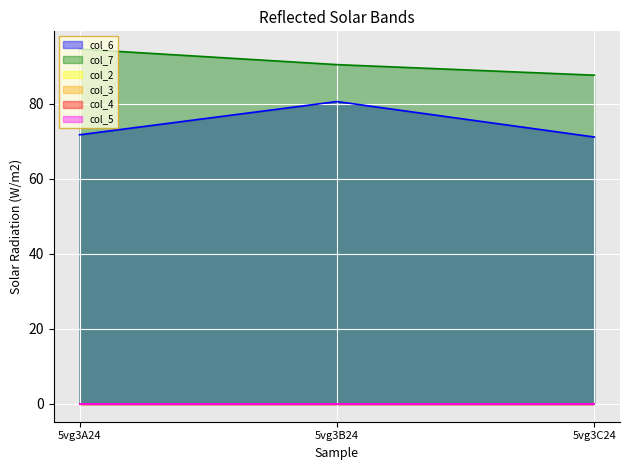

At 5vg3B24, list the series in order from largest to smallest.

col_7, col_6, col_2, col_3, col_4, col_5